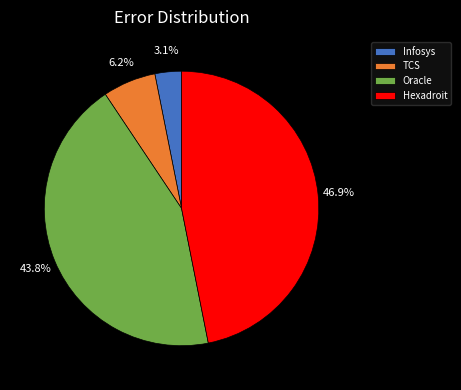

What percentage do Infosys and Oracle together represent?

46.9%